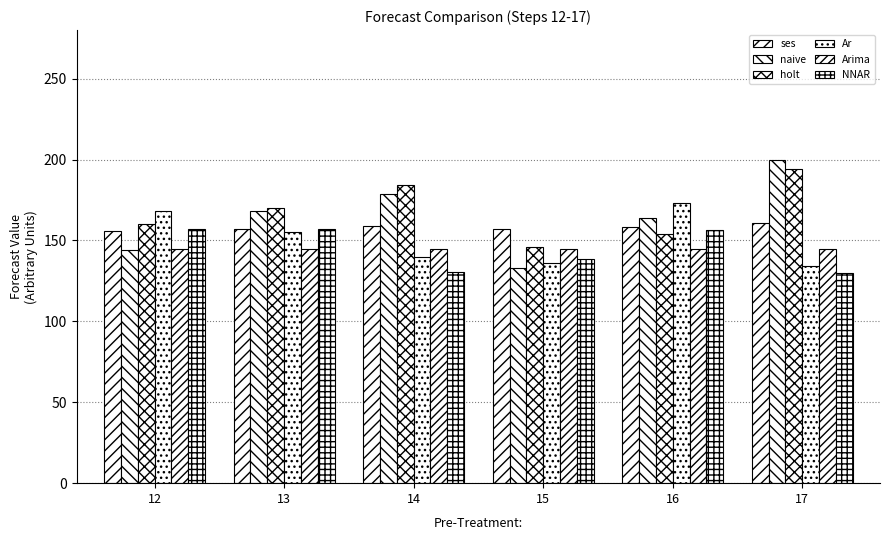

Between 14 and 15, which series saw the biggest shift?

naive